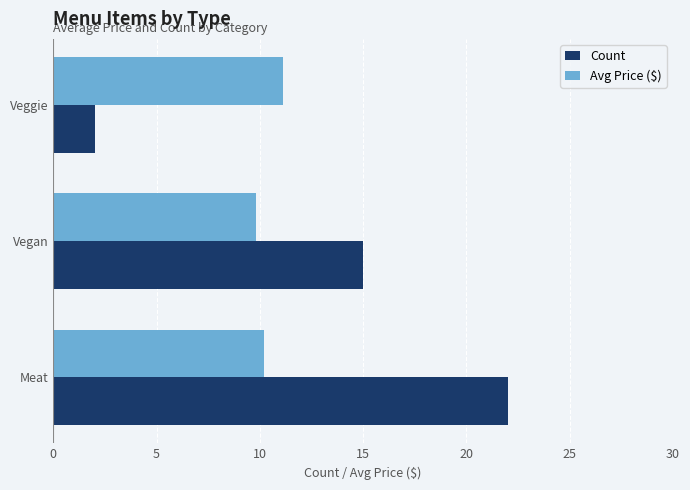

What is the average value of the Avg Price ($) series?

10.4